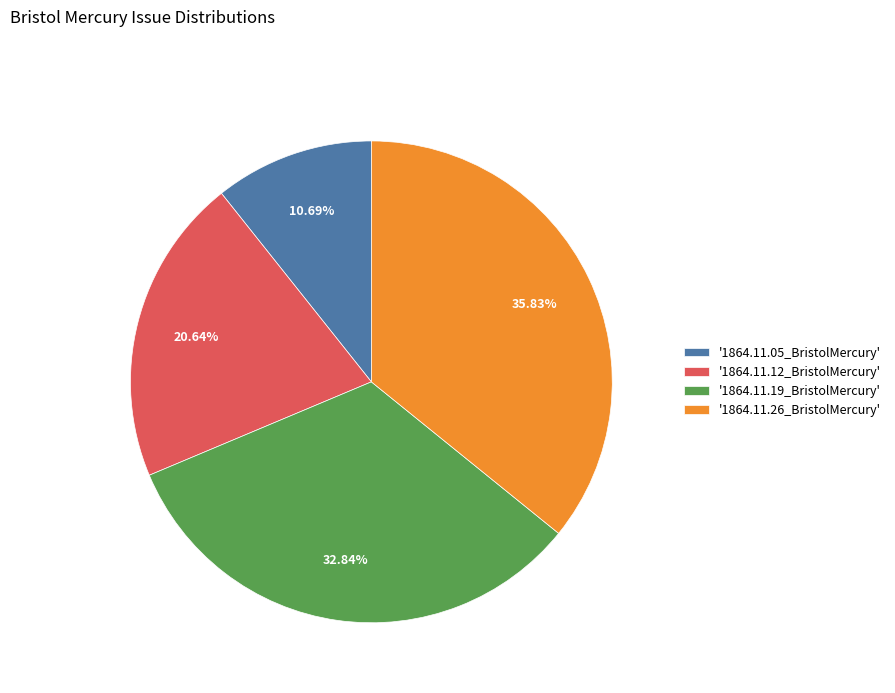

Rank the categories by value from lowest to highest.

'1864.11.05_BristolMercury', '1864.11.12_BristolMercury', '1864.11.19_BristolMercury', '1864.11.26_BristolMercury'